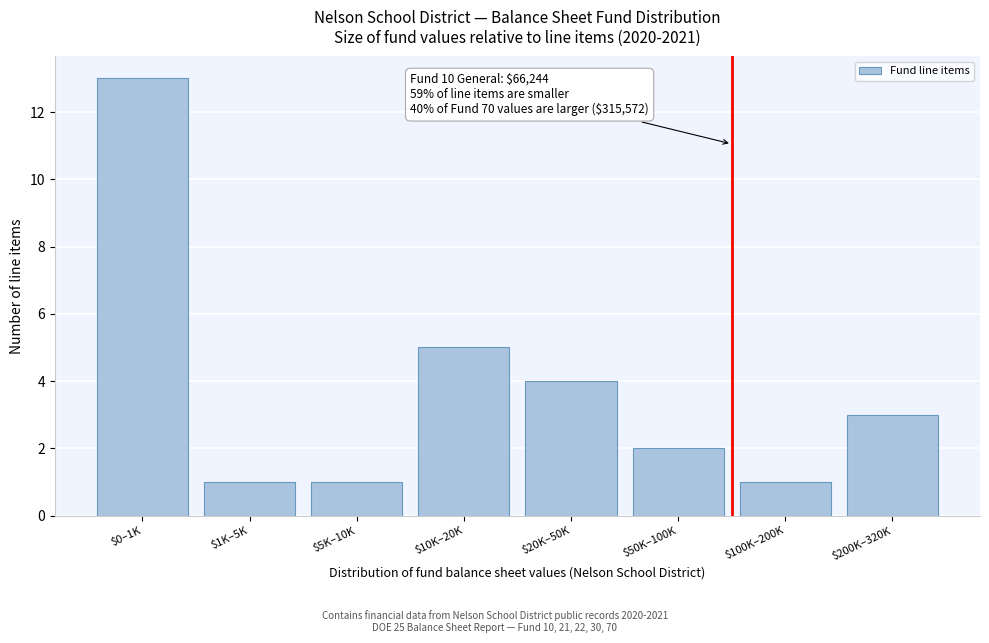

Reading left to right, transcribe all the data shown in this chart.

13	1	1	5	4	2	1	3